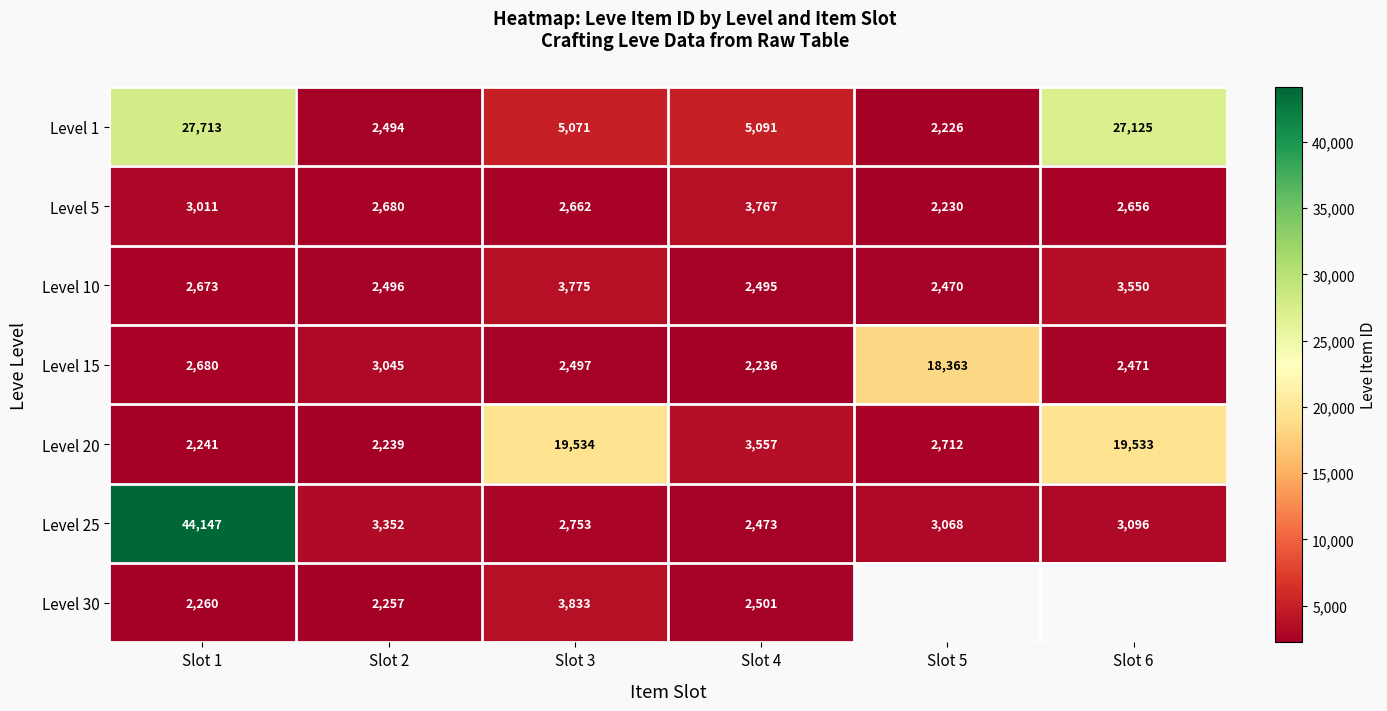

What is the maximum value shown in the chart?

44147.0